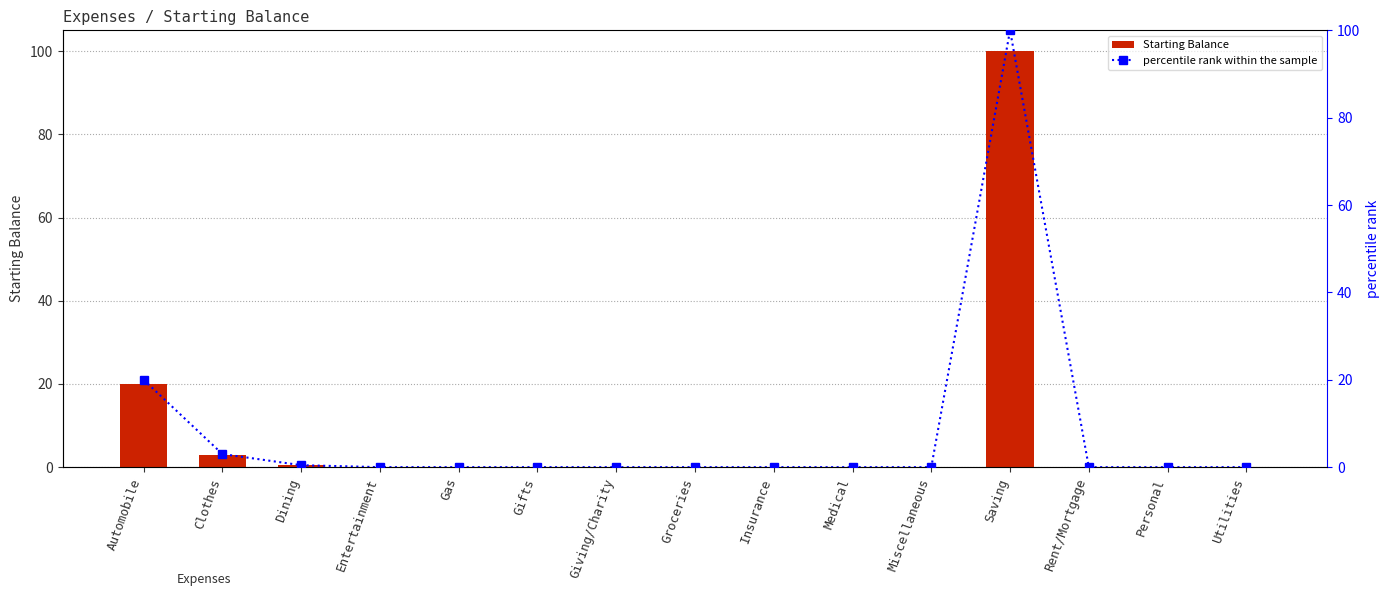

Are the bars grouped side by side (vs. stacked)?

Yes